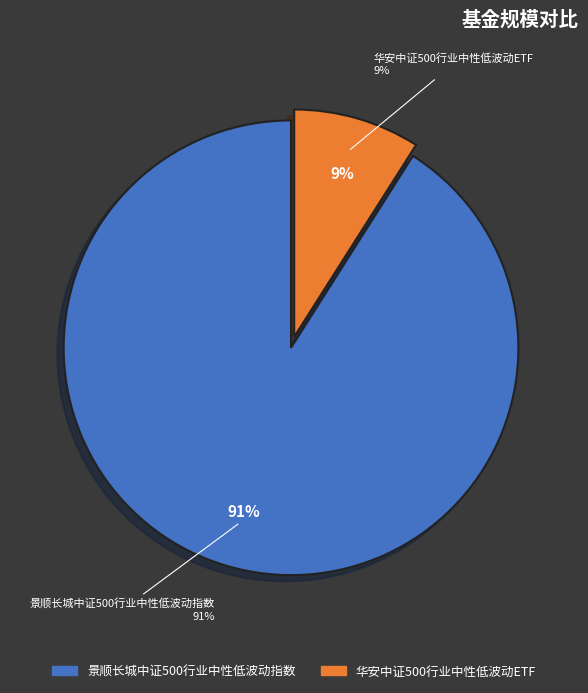

How many slices are in this pie chart?

2